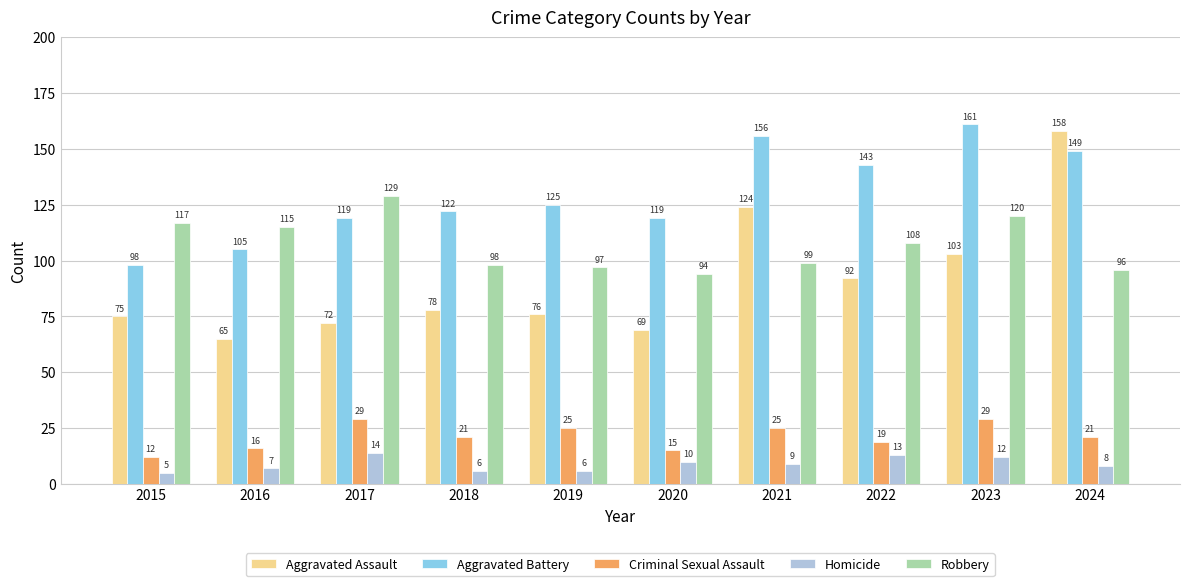

How many Homicide values are between 6 and 12?

7